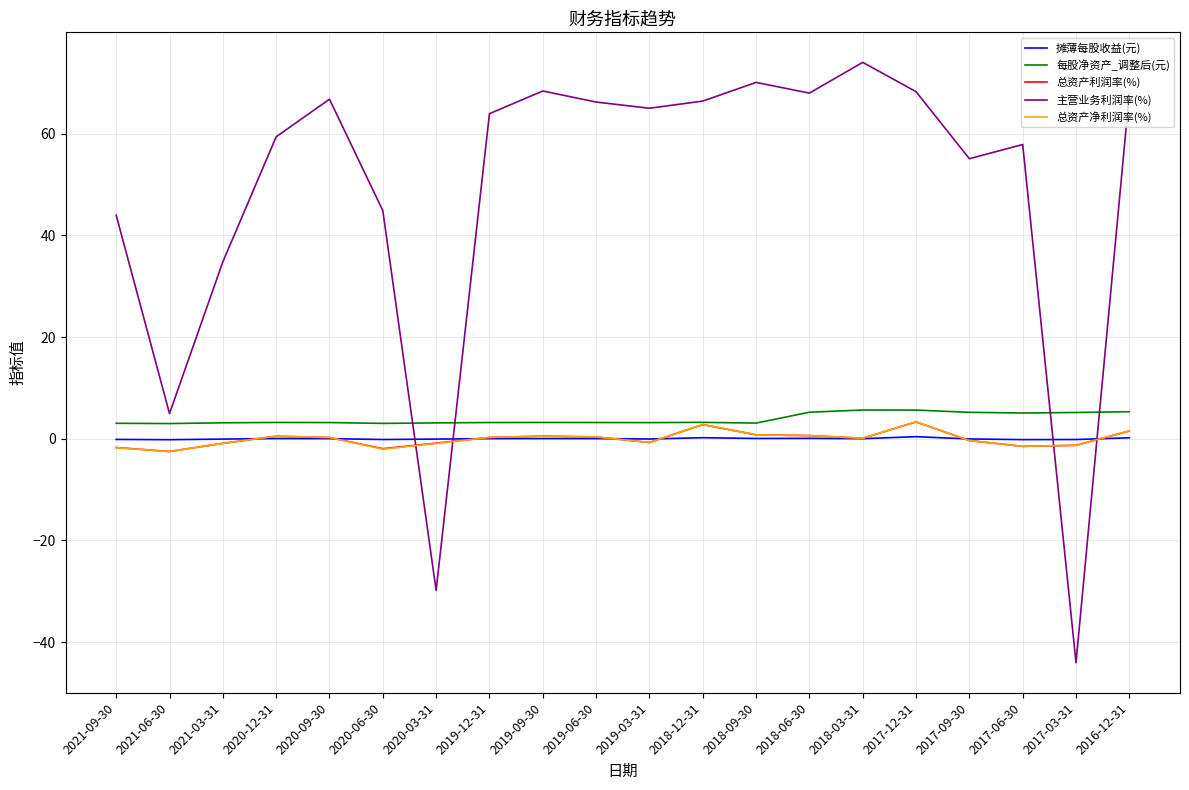

At which category does the chart reach its minimum across all series?

2017-03-31